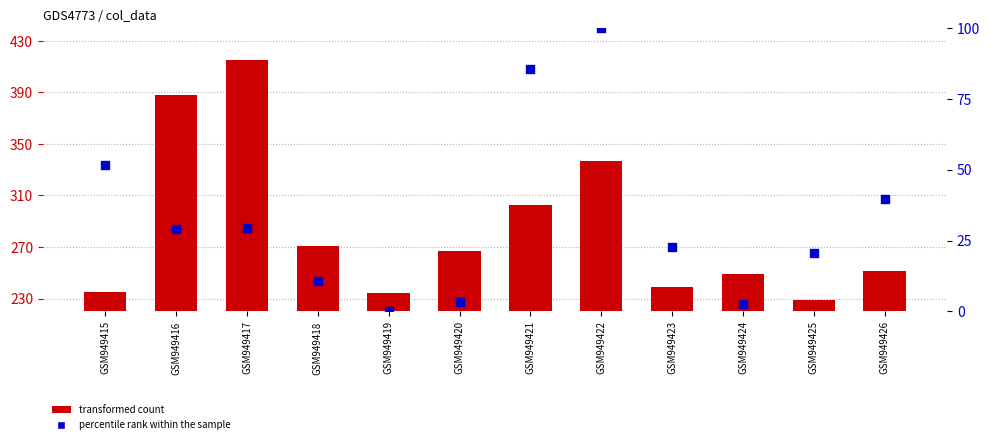

At which category is the sum across all series the highest?

GSM949417